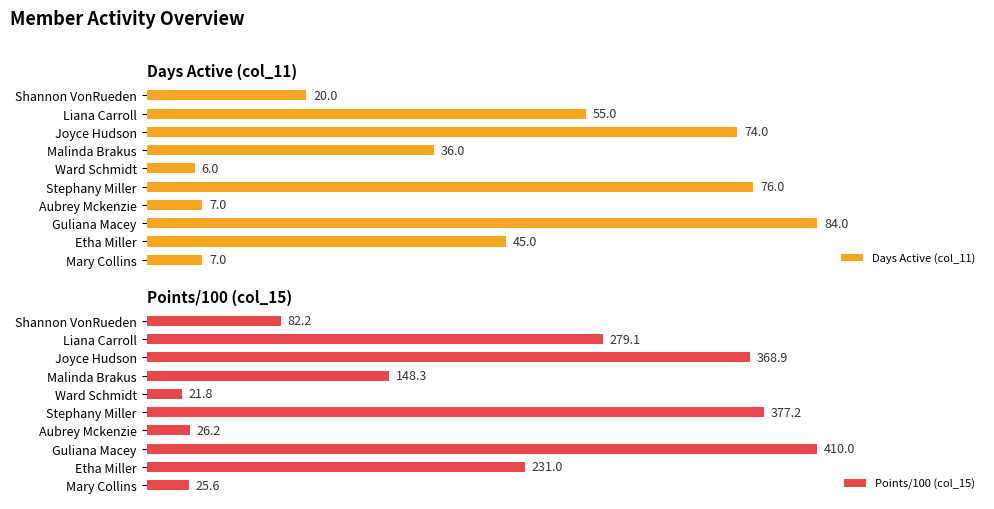

At which label does Days Active (col_11) reach its peak?

Guliana Macey